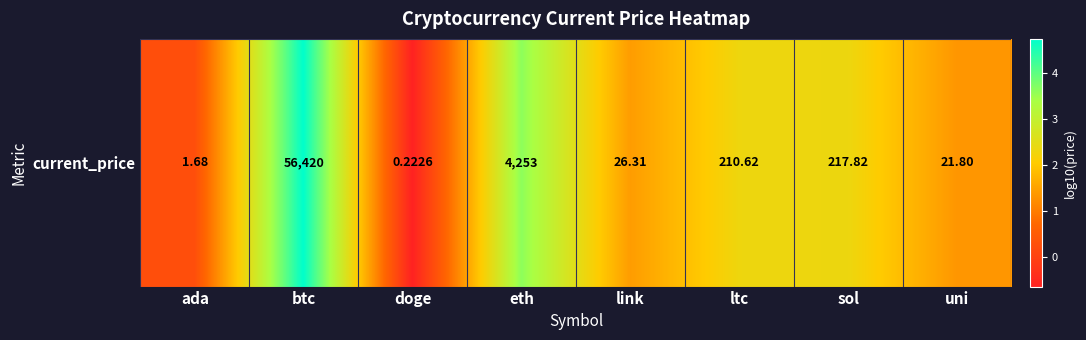

List the labels in order of value, largest first.

btc, eth, sol, ltc, link, uni, ada, doge